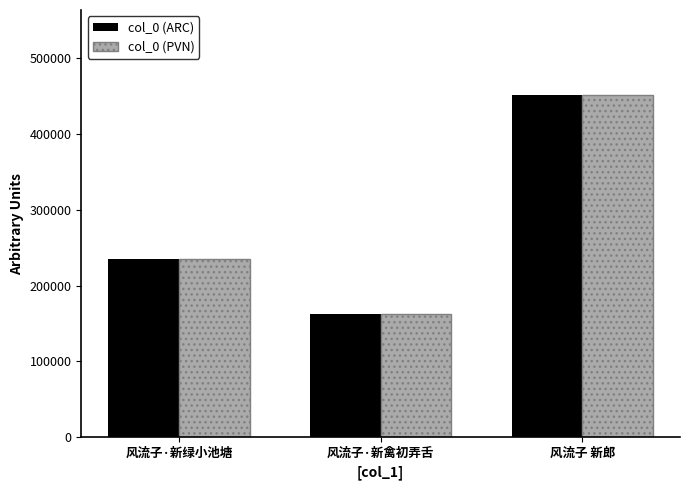

How many bars are there in each group?

2